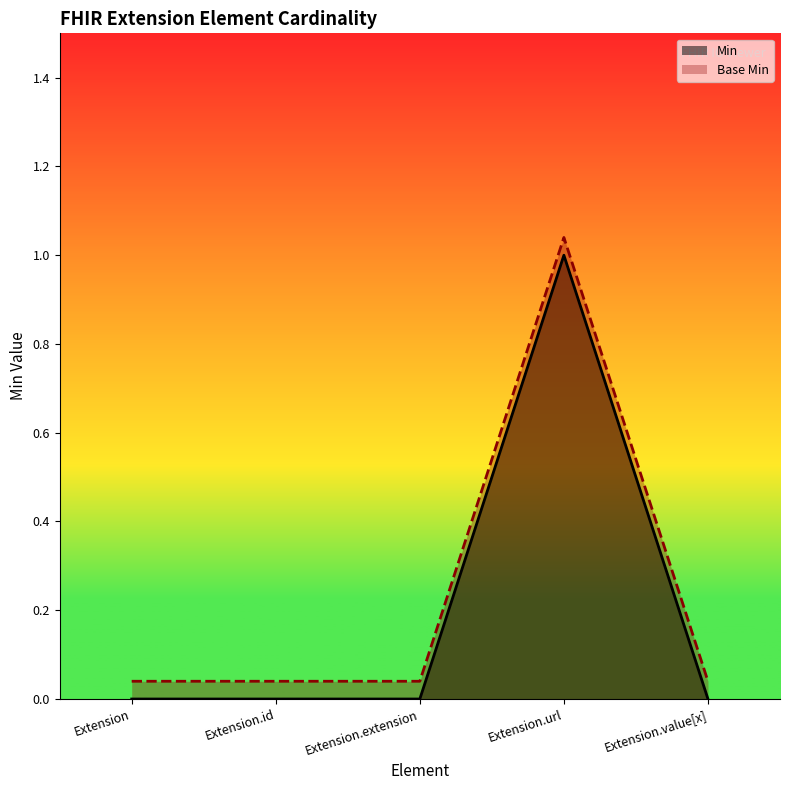

What is the label of the 3rd point from the left?

Extension.extension